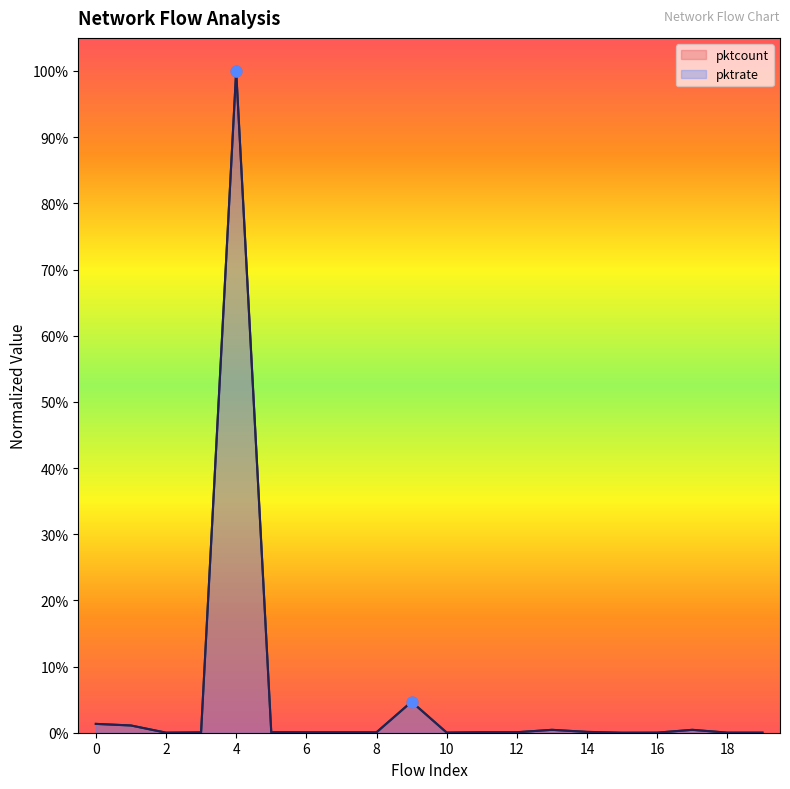

At which category is the sum across all series the highest?

4